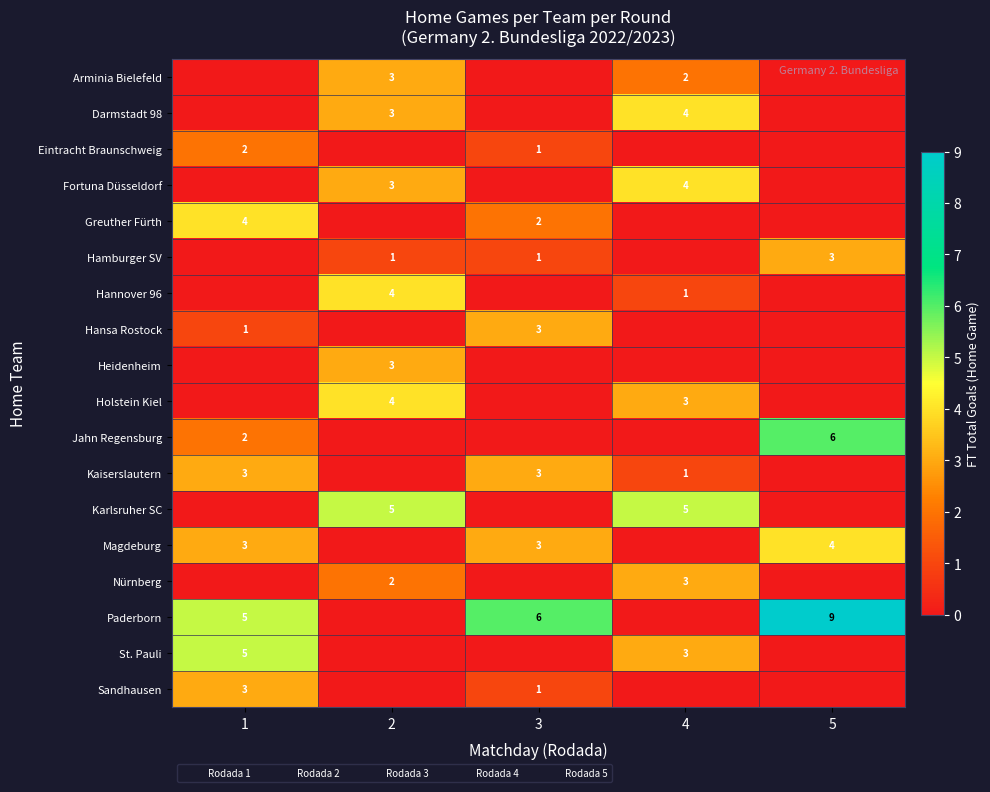

At which category is the sum across all series the highest?

1